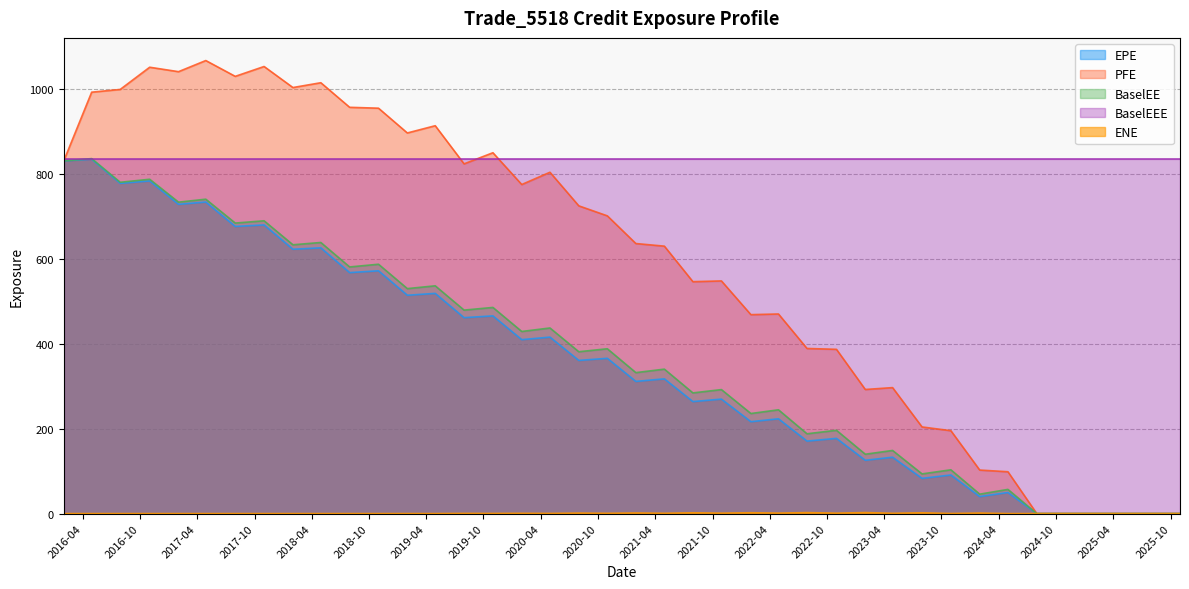

Is the value of PFE at 2016-01-31 greater than the value of ENE at 2025-07-31?

Yes